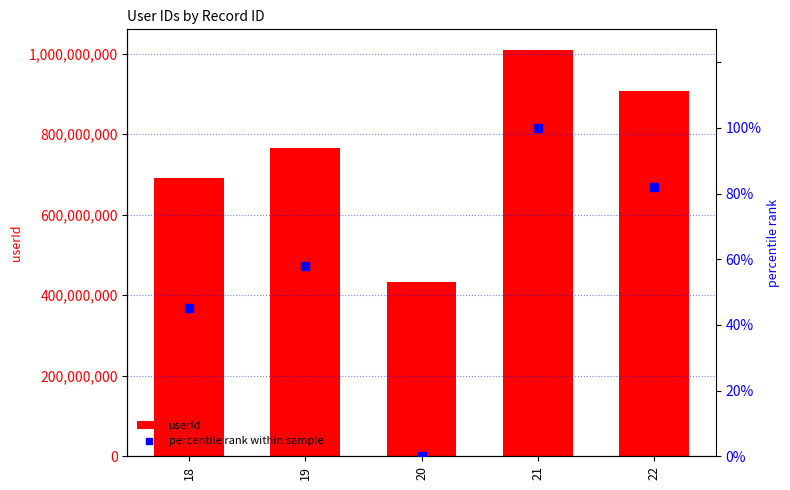

Which series has the largest total across all categories?

userId